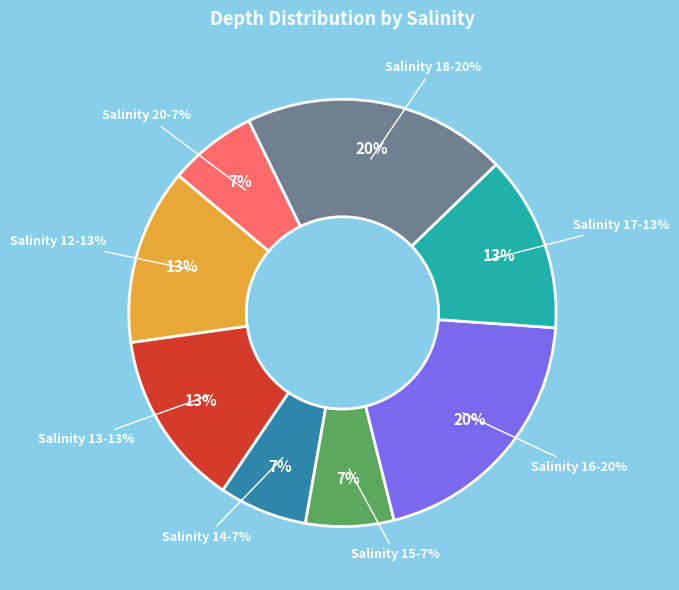

Is it true that 17 is 28% of the pie?

False